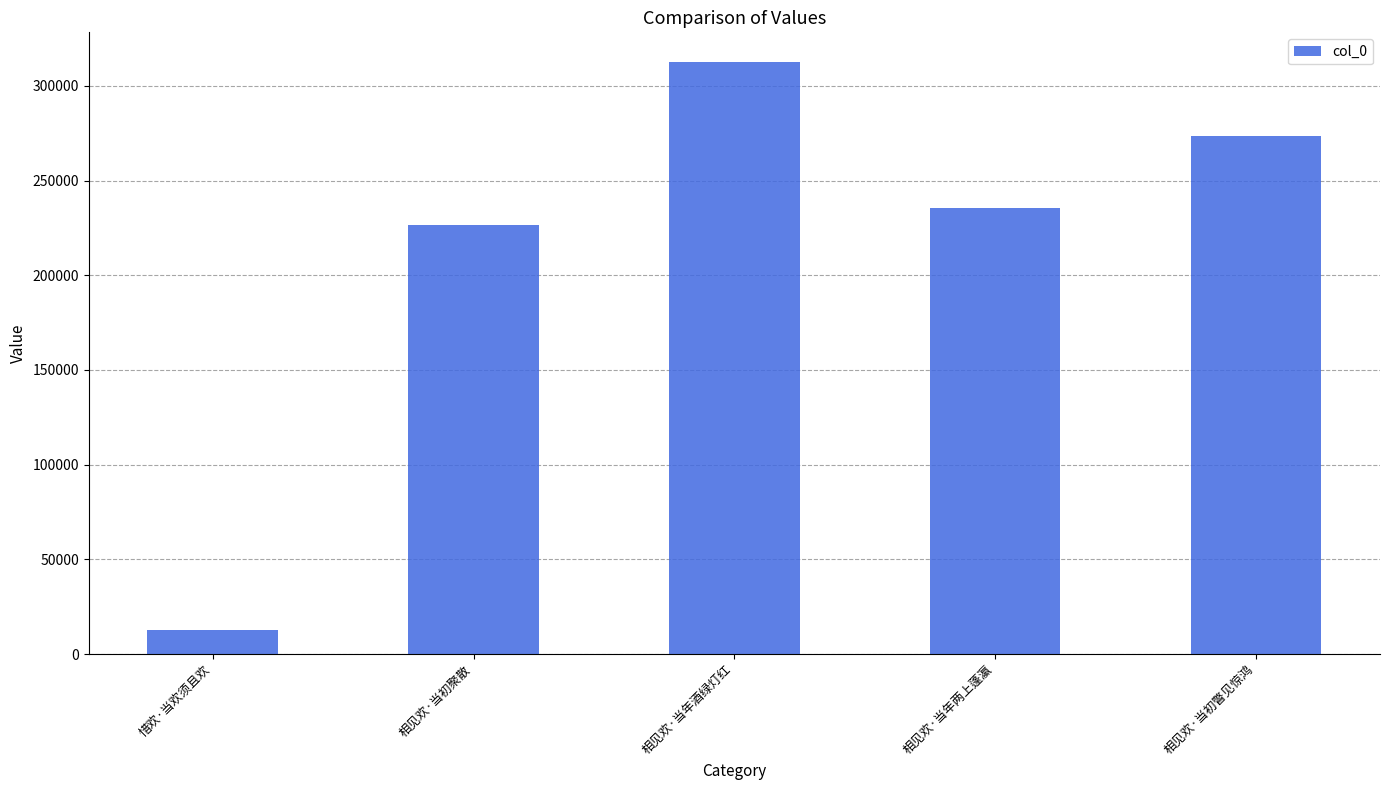

What is the average value?

212183